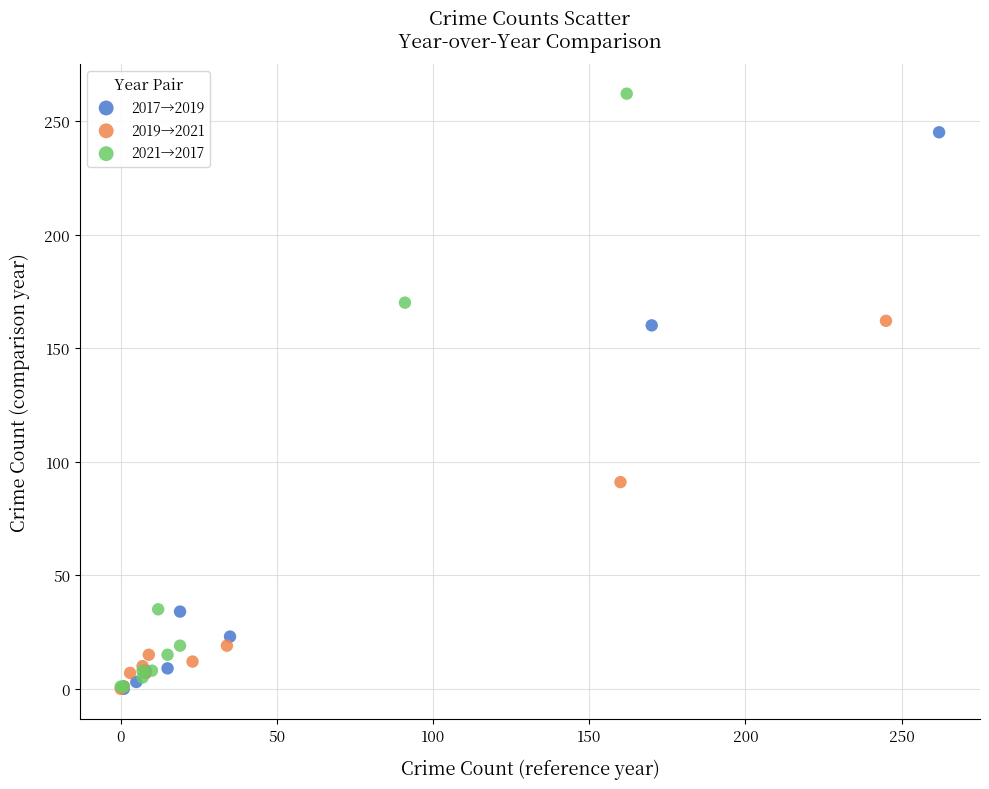

Which series reaches the maximum Y coordinate?

2021→2017